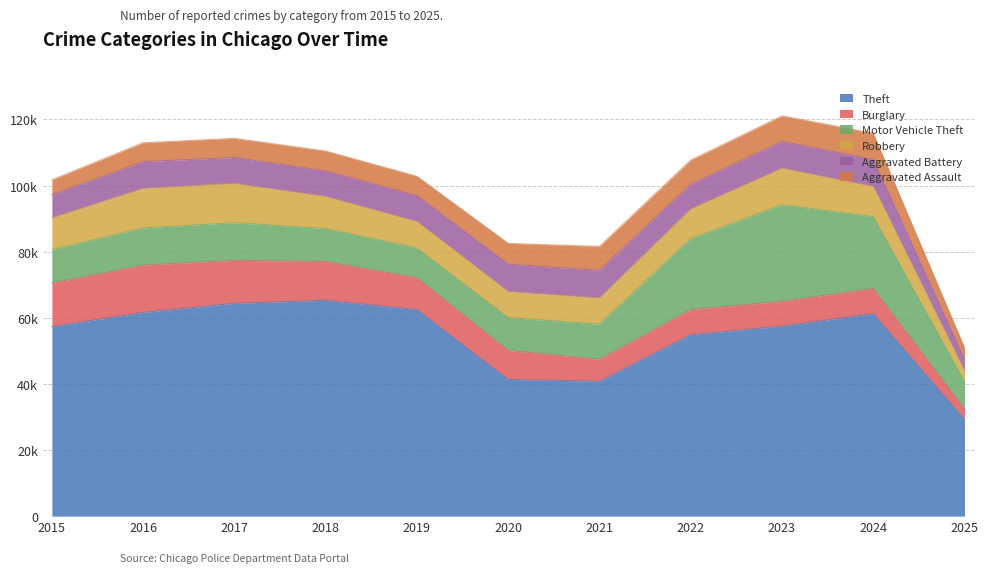

The value of Motor Vehicle Theft at 2019 is 3962. True or false?

False